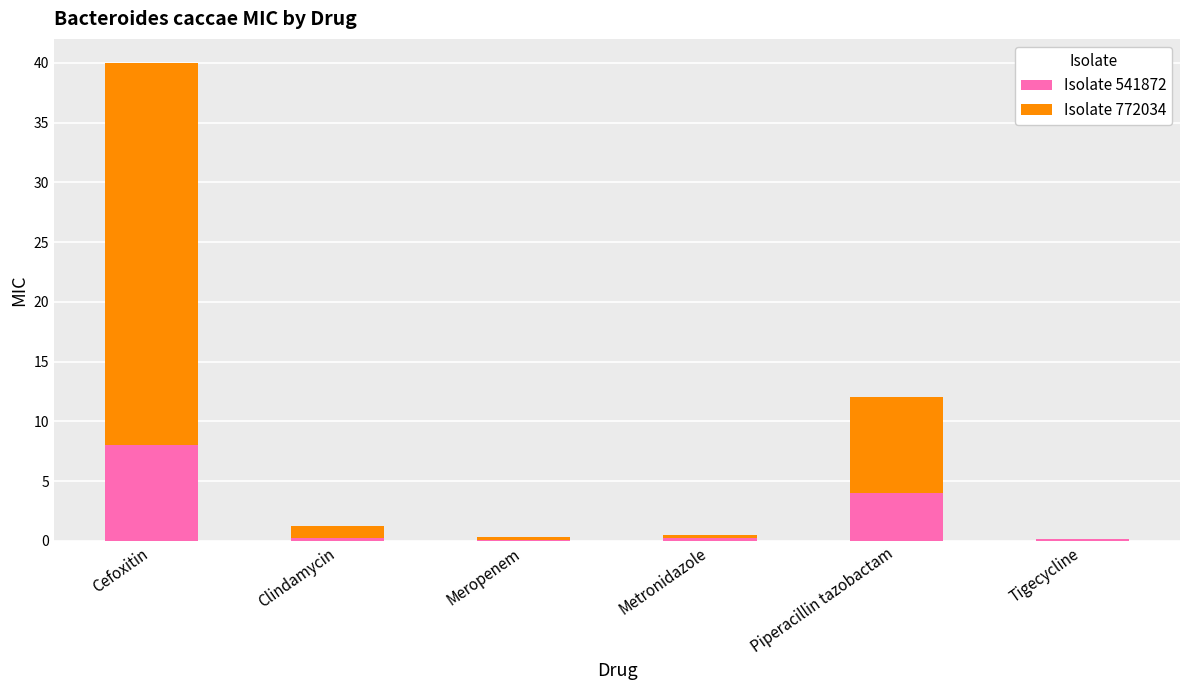

What is the total value across all series at Metronidazole?

0.5